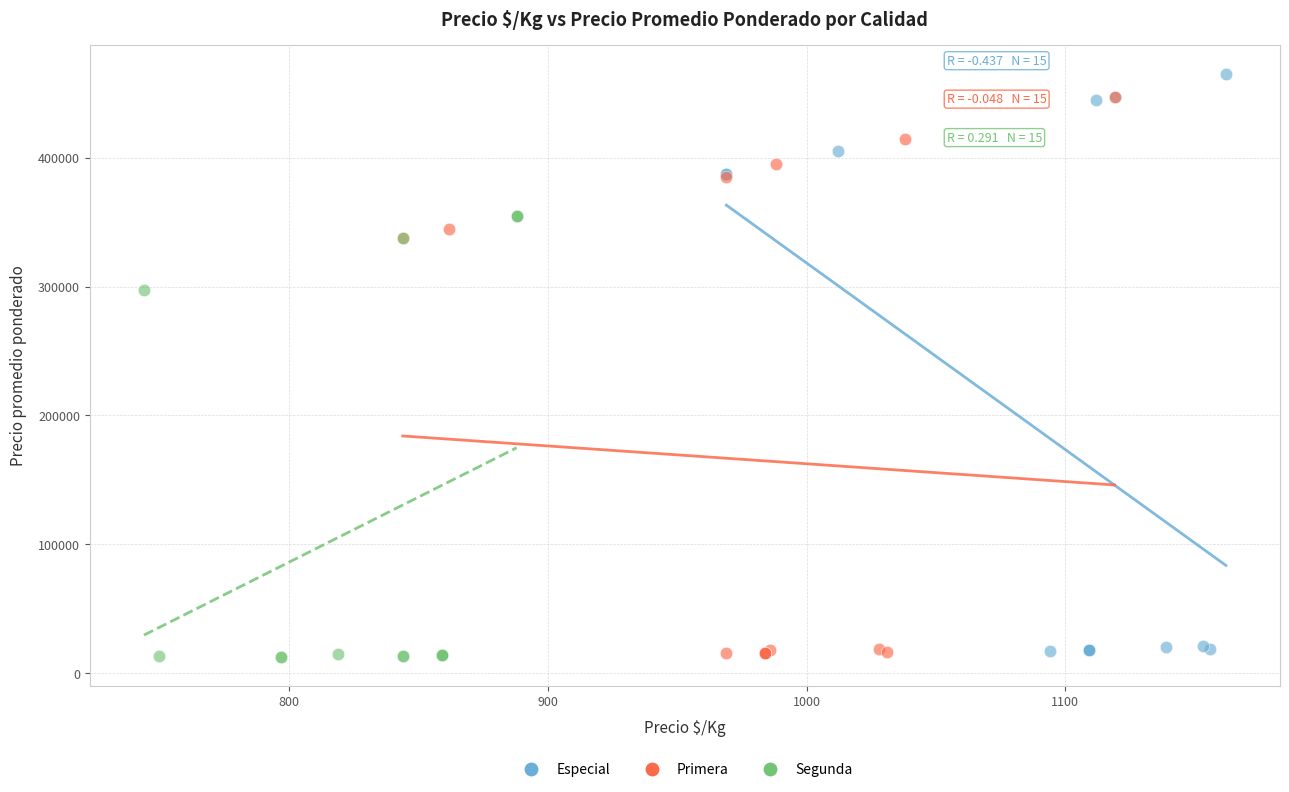

Which series contains the highest Y value?

Especial